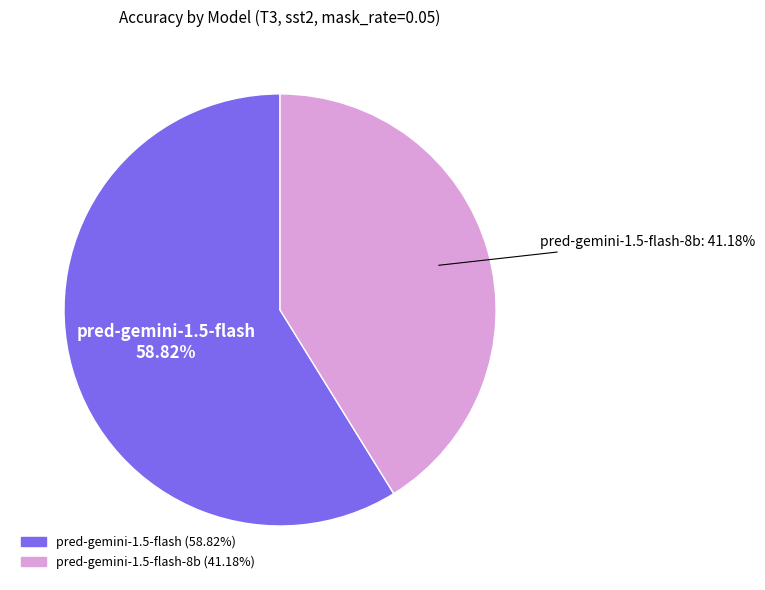

Is there a majority slice in this chart?

Yes